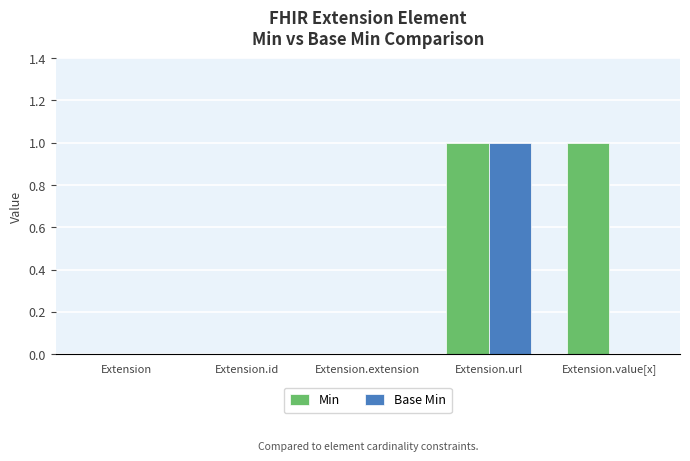

Which series has the largest total across all categories?

Min